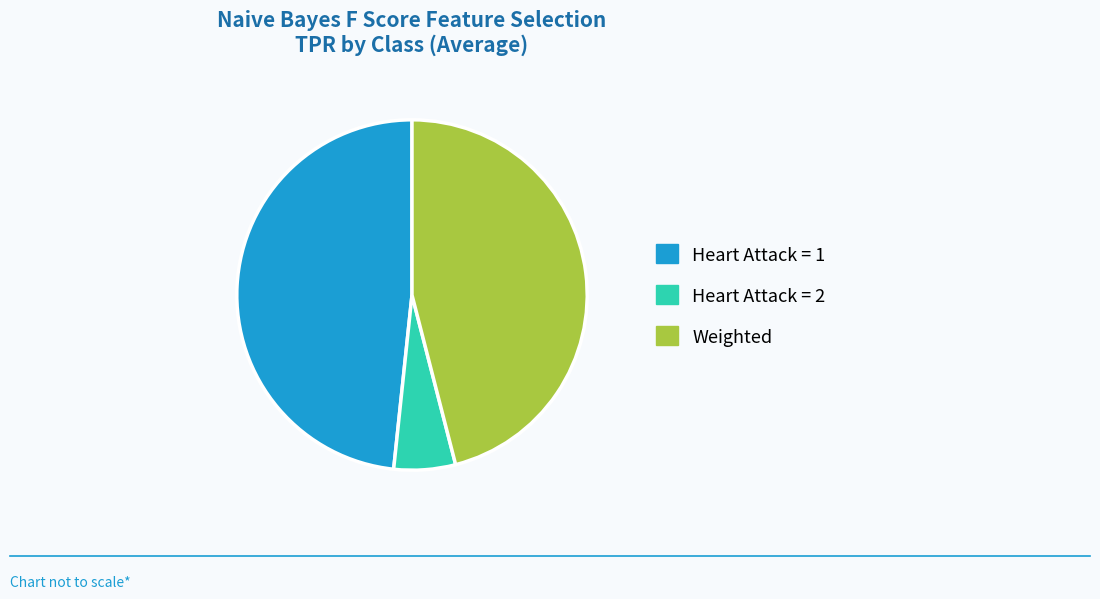

Does any single category account for the majority?

No